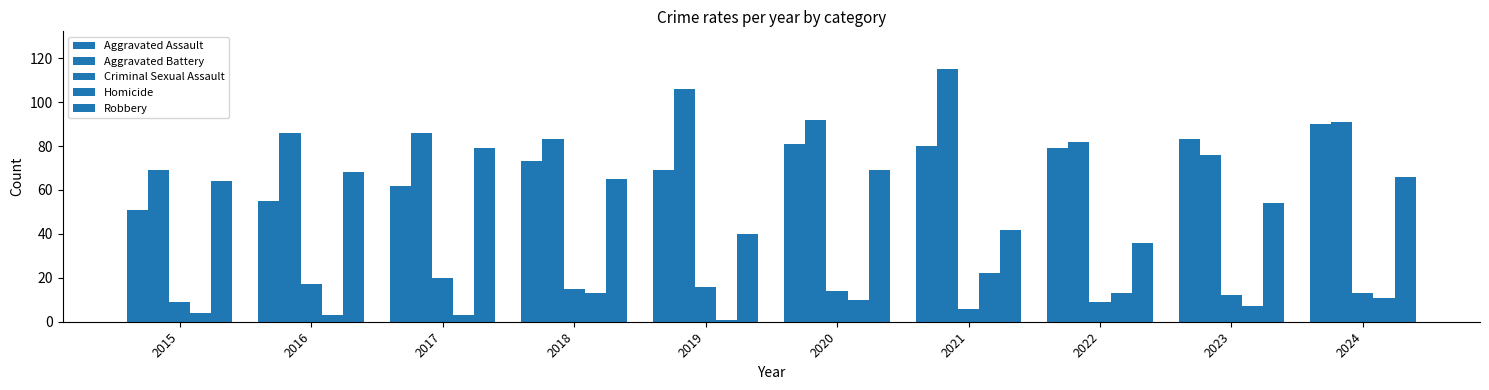

Does the chart contain stacked bars?

No